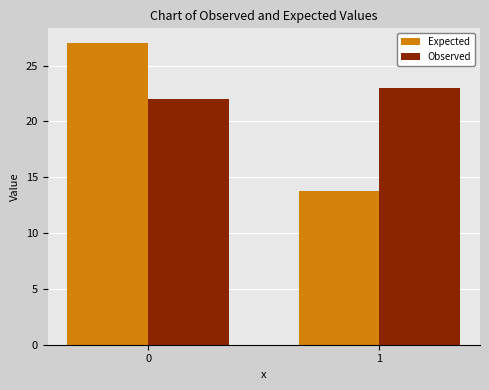

Reading left to right, list all the values displayed in this chart.

Expected: 27.0	13.8
Observed: 22.0	23.0